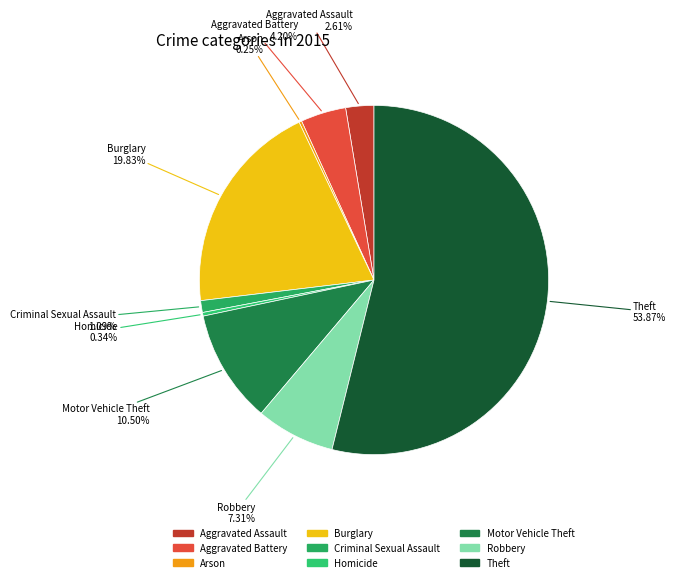

Which has a higher value, Criminal Sexual Assault or Burglary?

Burglary